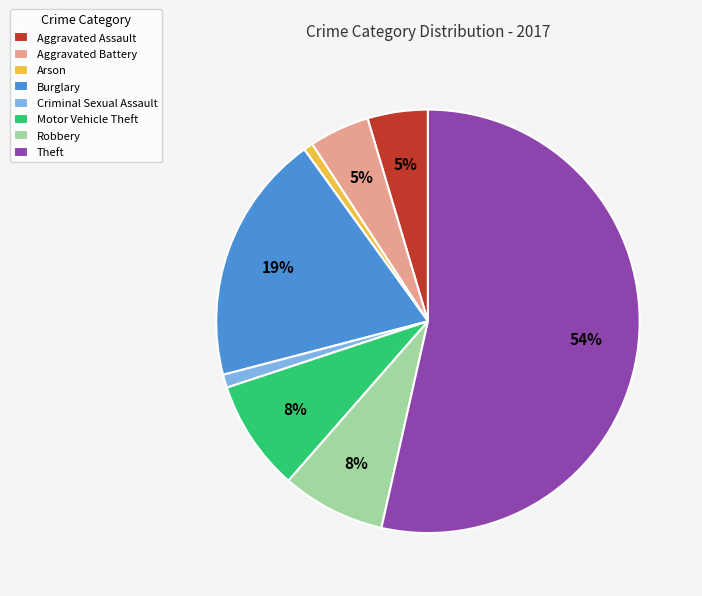

Between Aggravated Battery and Burglary, which is larger?

Burglary